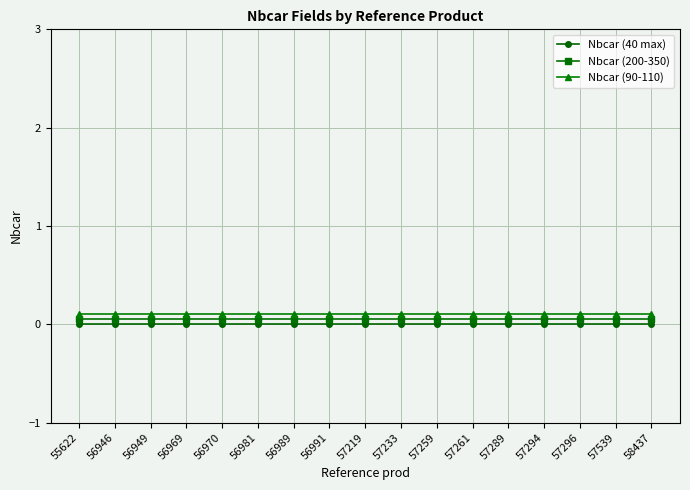

True or false: Nbcar (40 max) and Nbcar (200-350) cross at least once.

False